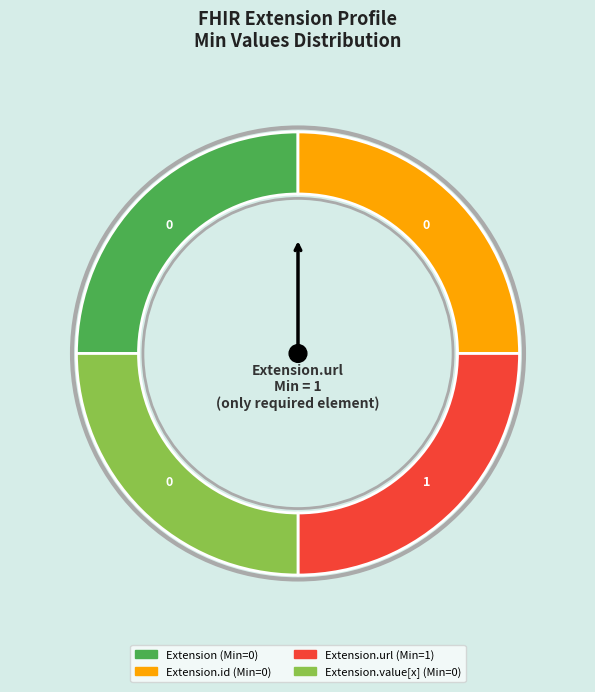

Does any single category account for the majority?

No